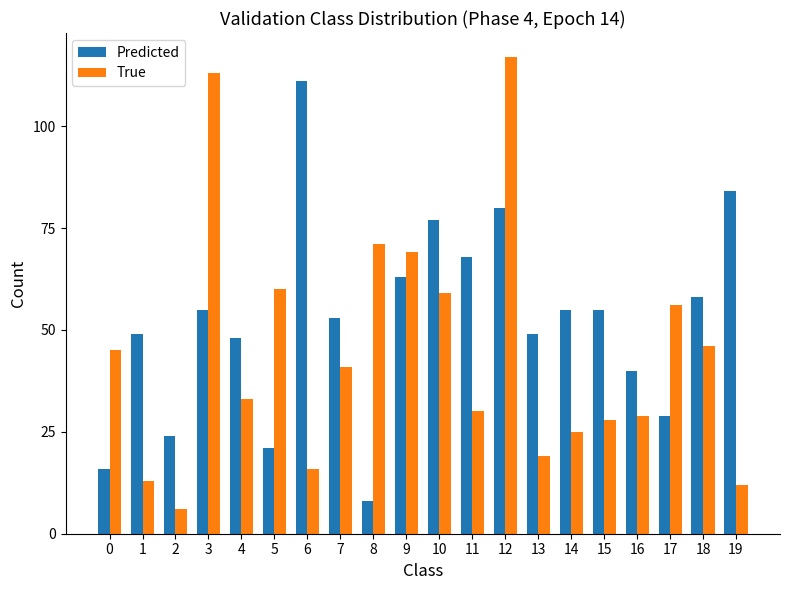

Count the number of categories in the chart.

20